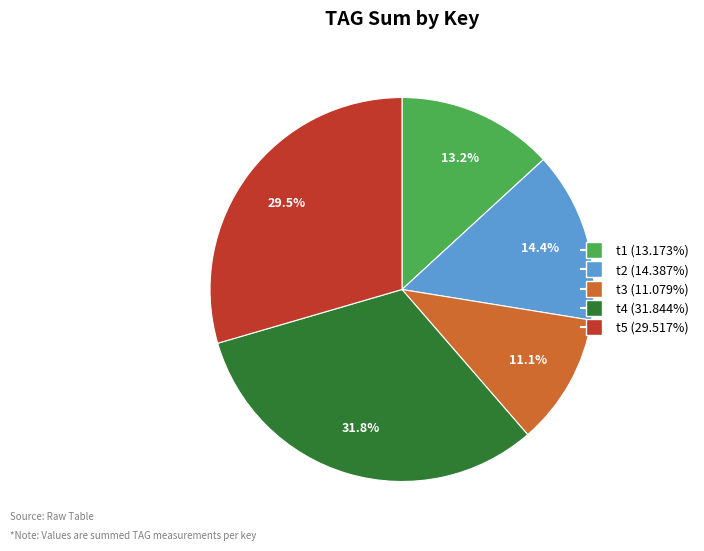

How many segments does this pie chart have?

5